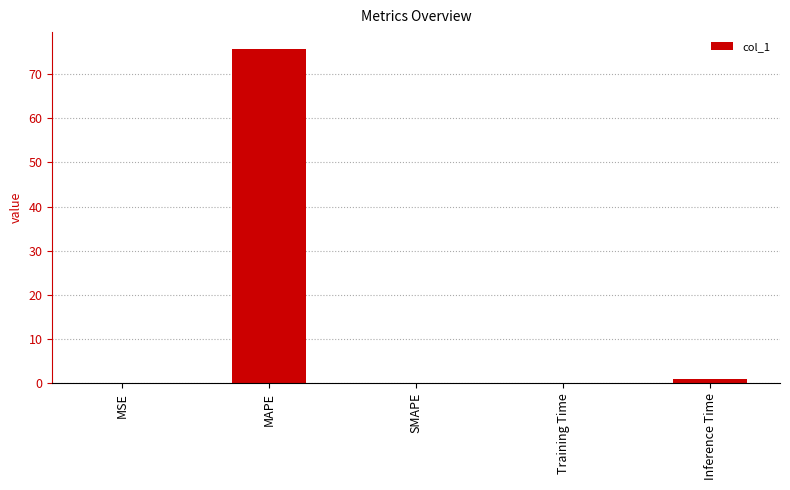

At which category does the chart reach its peak across all series?

MAPE